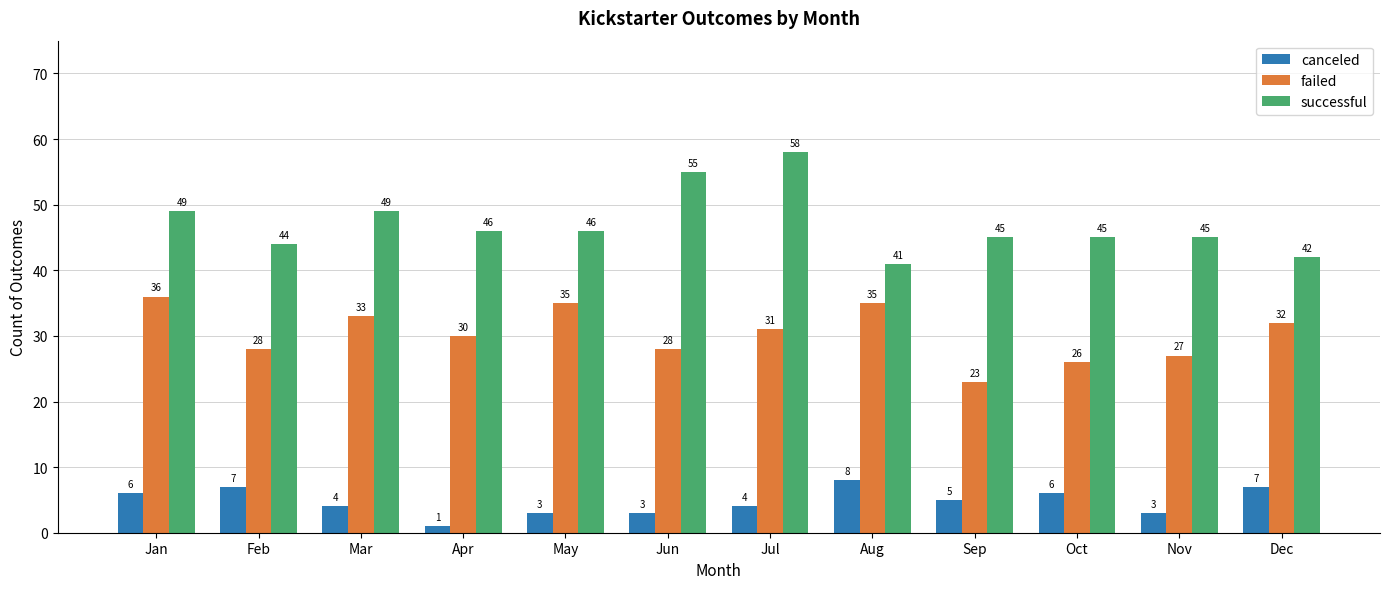

Rank the series by their average value, from lowest to highest.

canceled, failed, successful